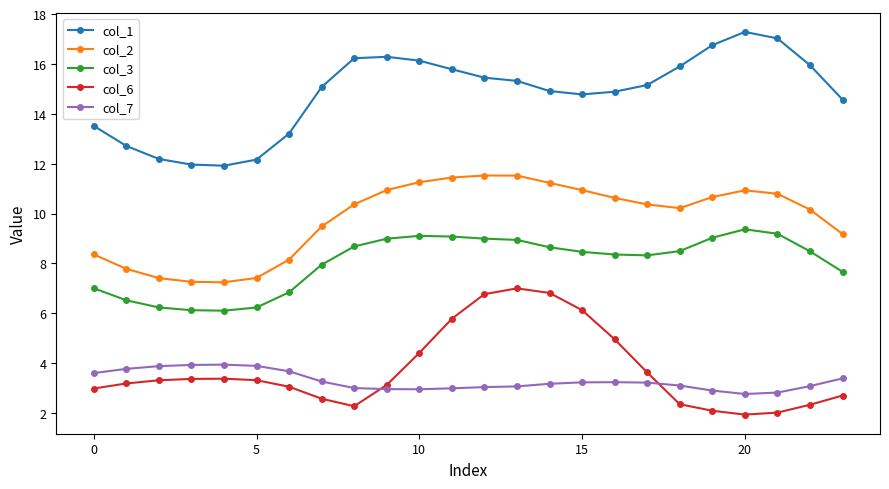

True or false: col_1 and col_2 intersect in this chart.

False